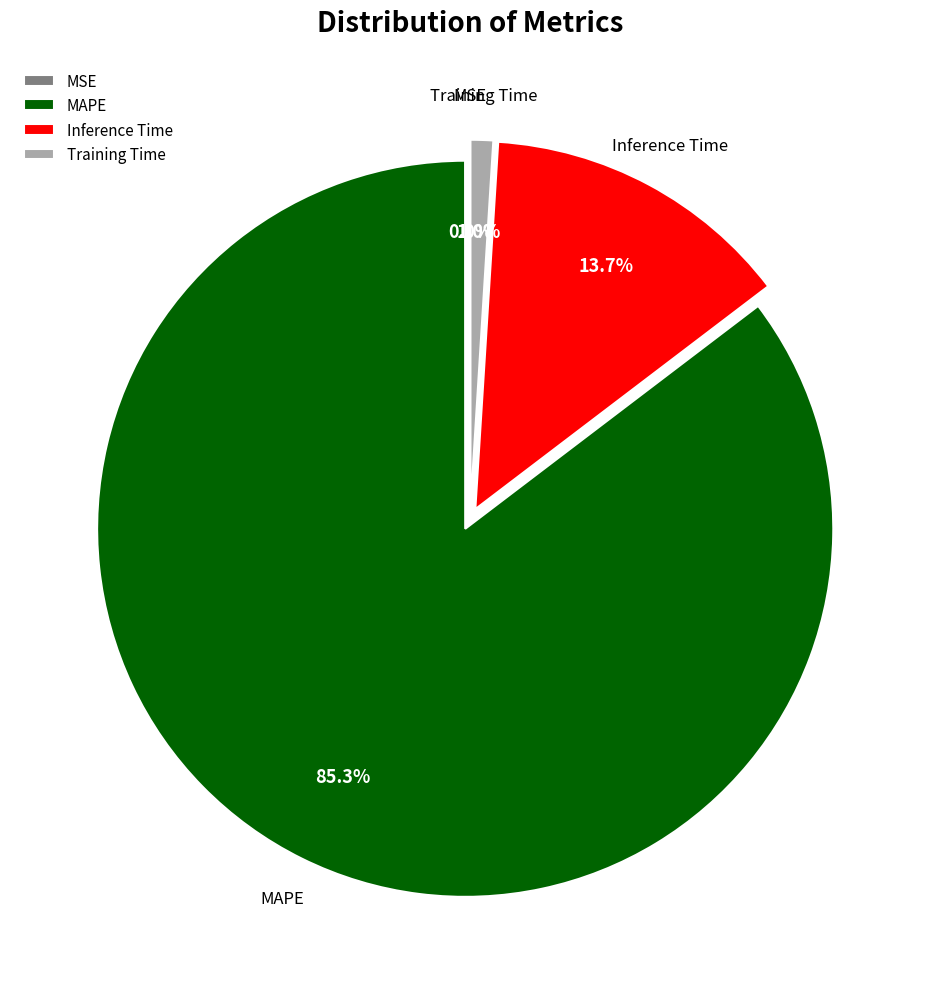

Which has a higher value, MAPE or Inference Time?

MAPE